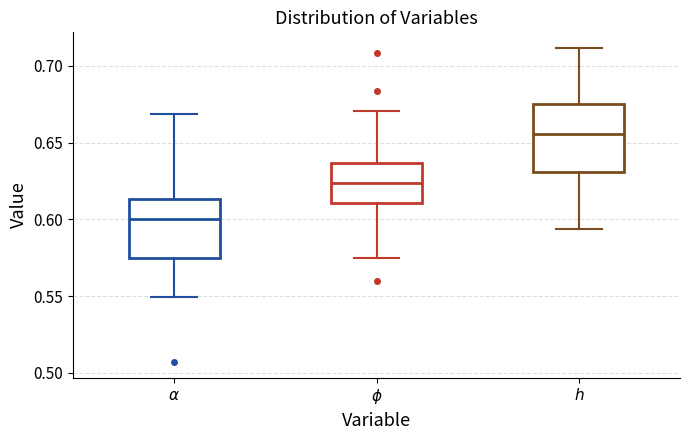

Where does the median line of the box for $\phi$ sit on the y-axis? The values are not printed on the chart, so give them approximately, as read against the axis.

0.625